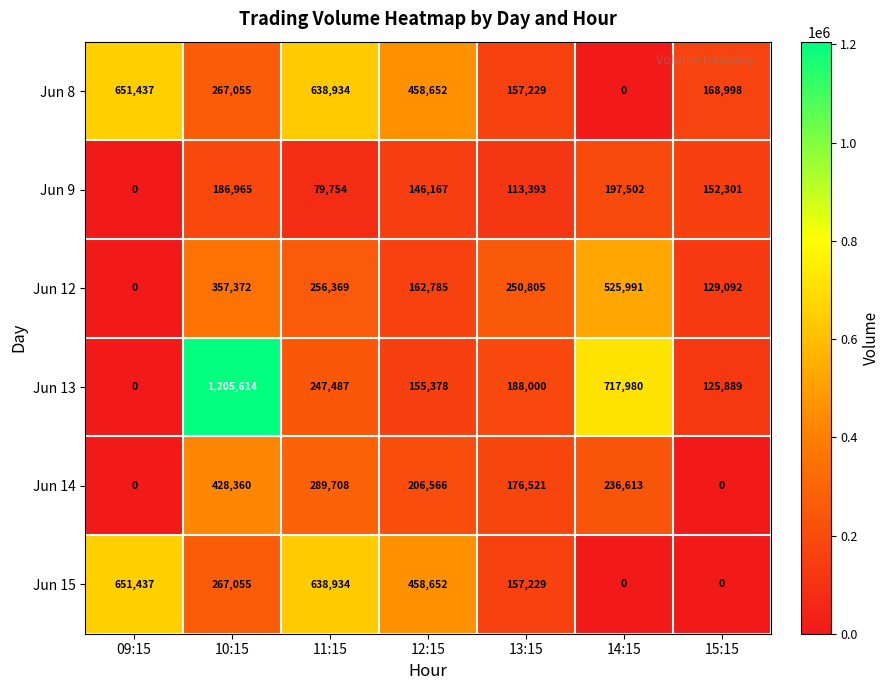

Between 10:15 and 15:15, which series saw the biggest shift?

Jun 13